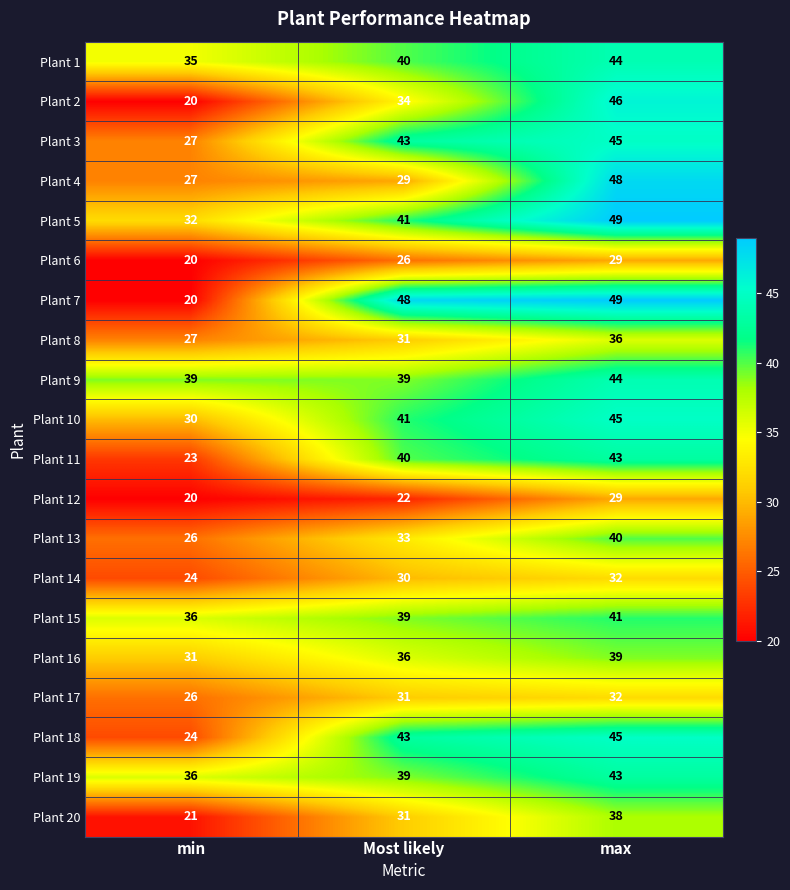

At which category does the chart reach its peak across all series?

max